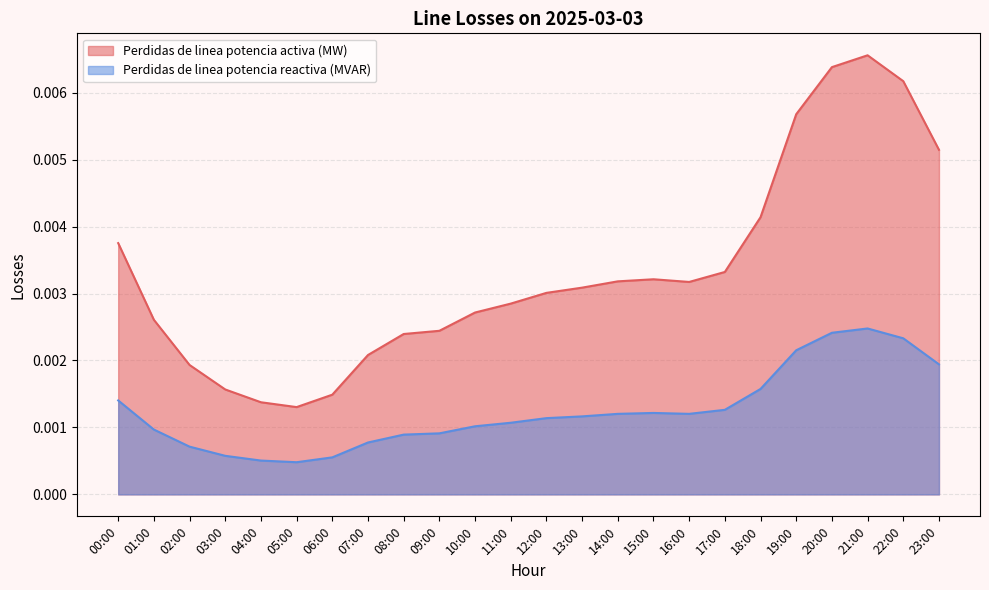

At how many categories does at least one series exceed 0?

24